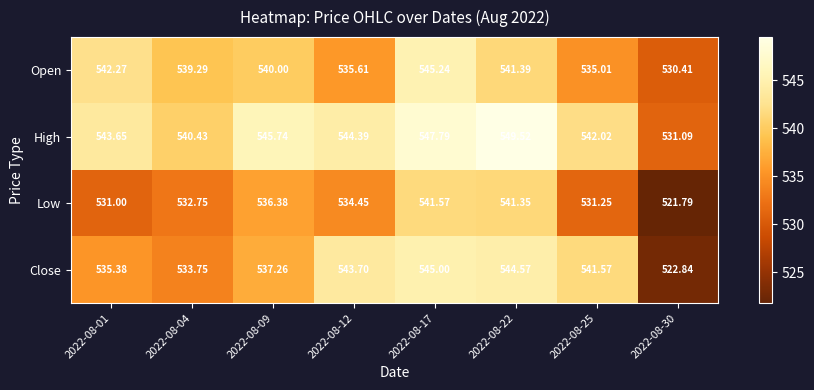

What is the spread (max minus min) of values at 2022-08-17?

6.2